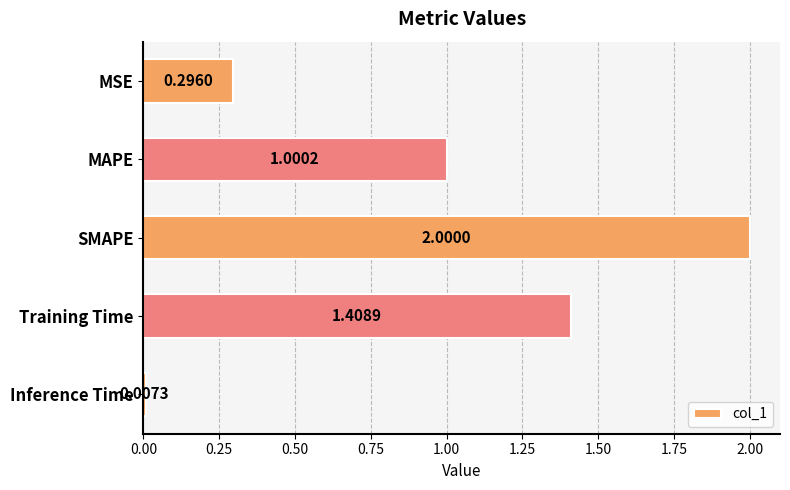

Between MSE and SMAPE, which is larger?

SMAPE